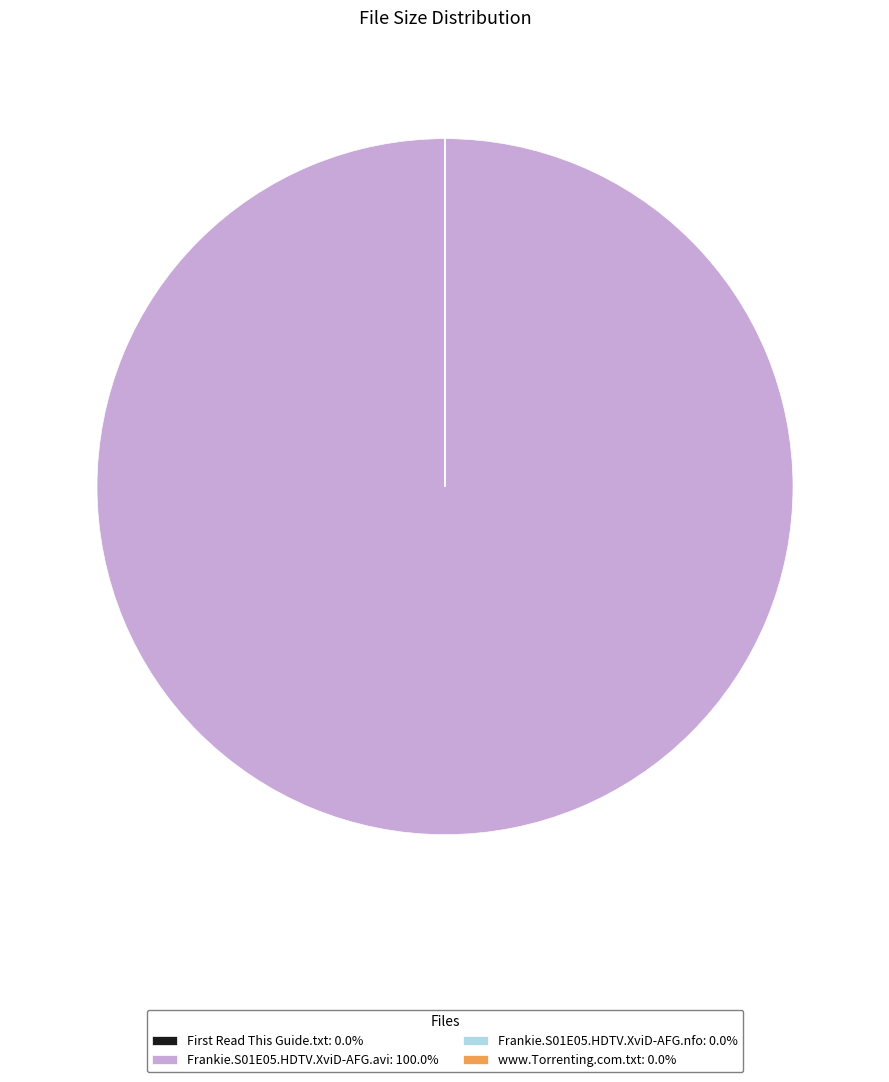

Does any single category account for the majority?

Yes